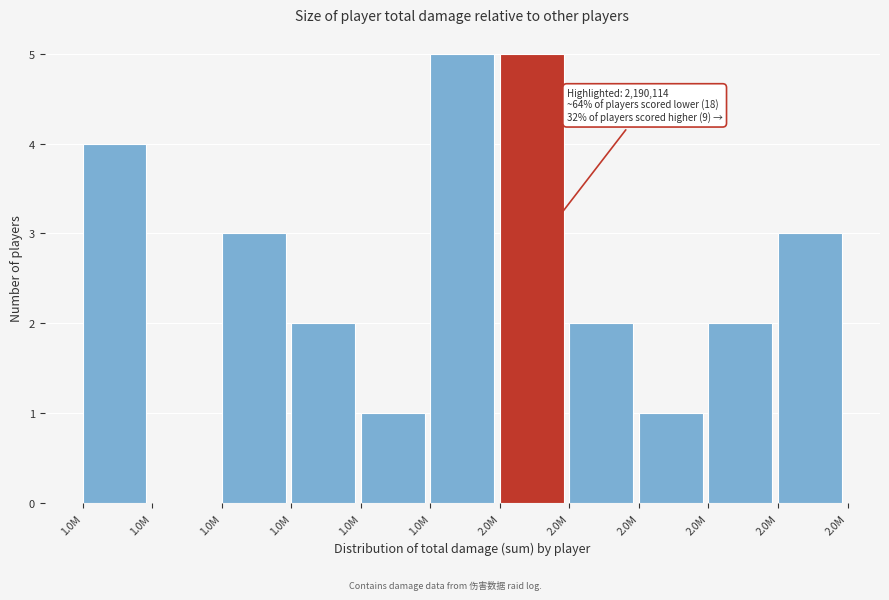

Count the number of categories in the chart.

11